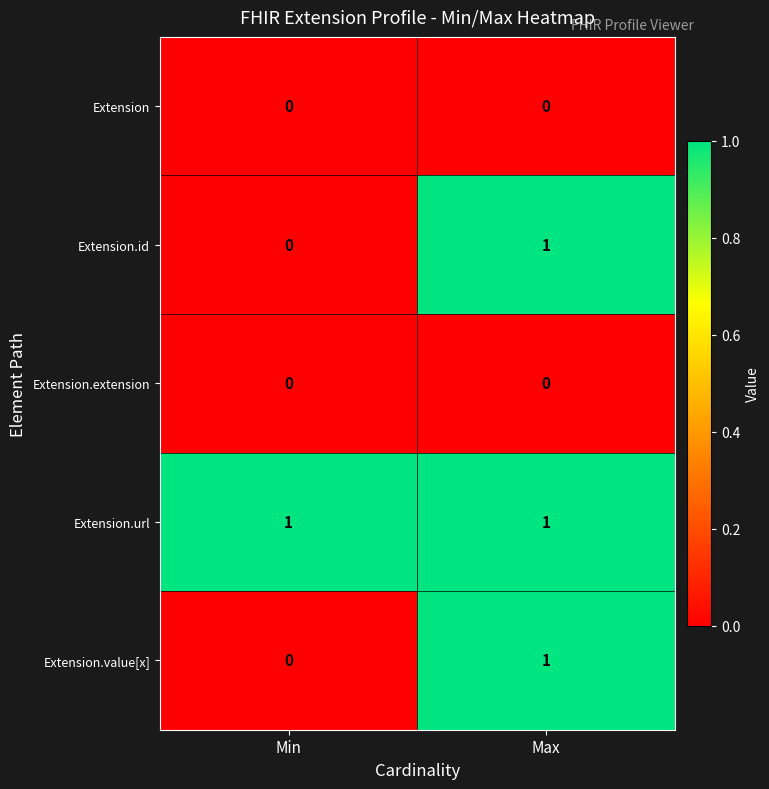

List the labels in order of Extension.id value, largest first.

Max, Min